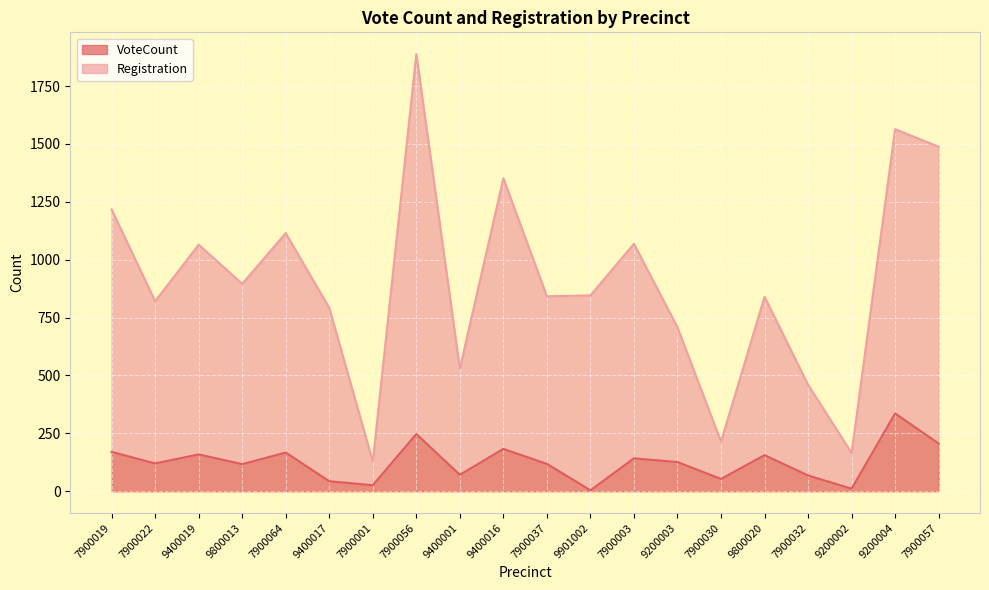

At which category does Registration reach its first local peak?

9400019